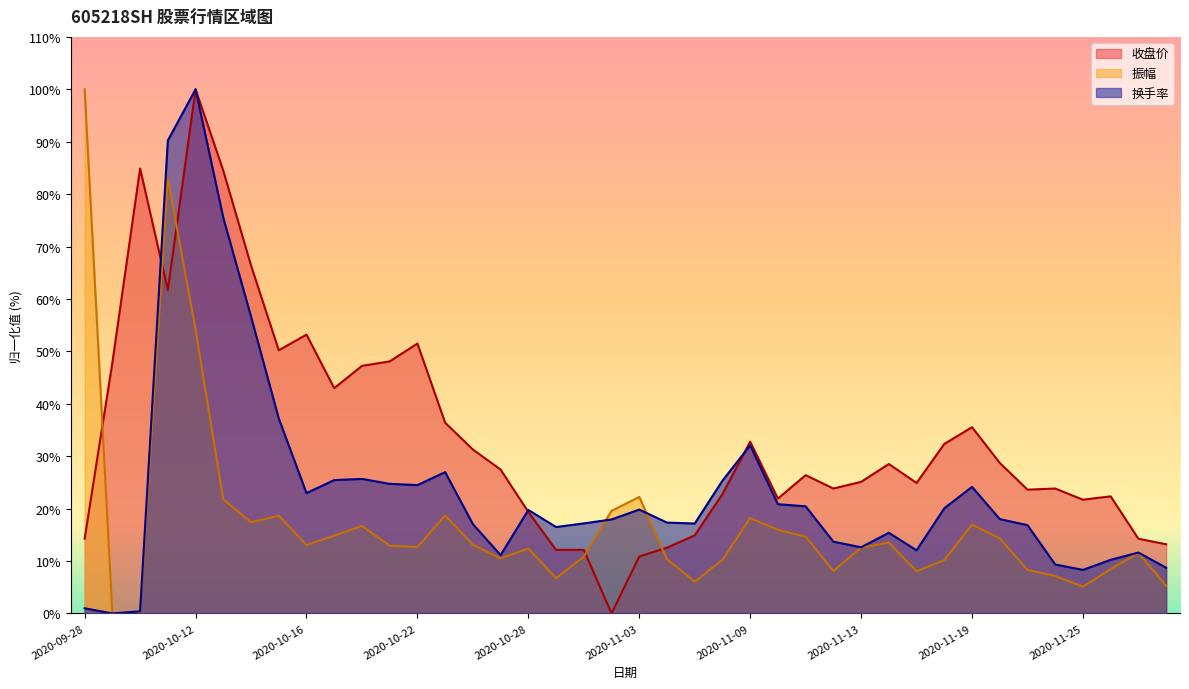

At which category is the sum across all series the highest?

2020-10-12